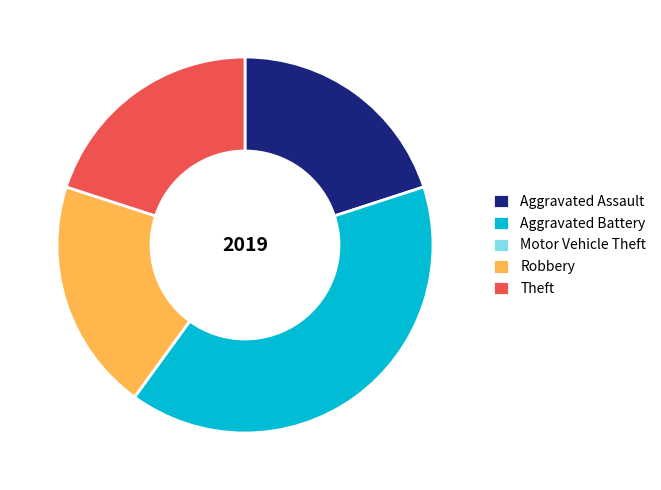

Is the sum of Aggravated Battery and Robbery greater than half?

Yes